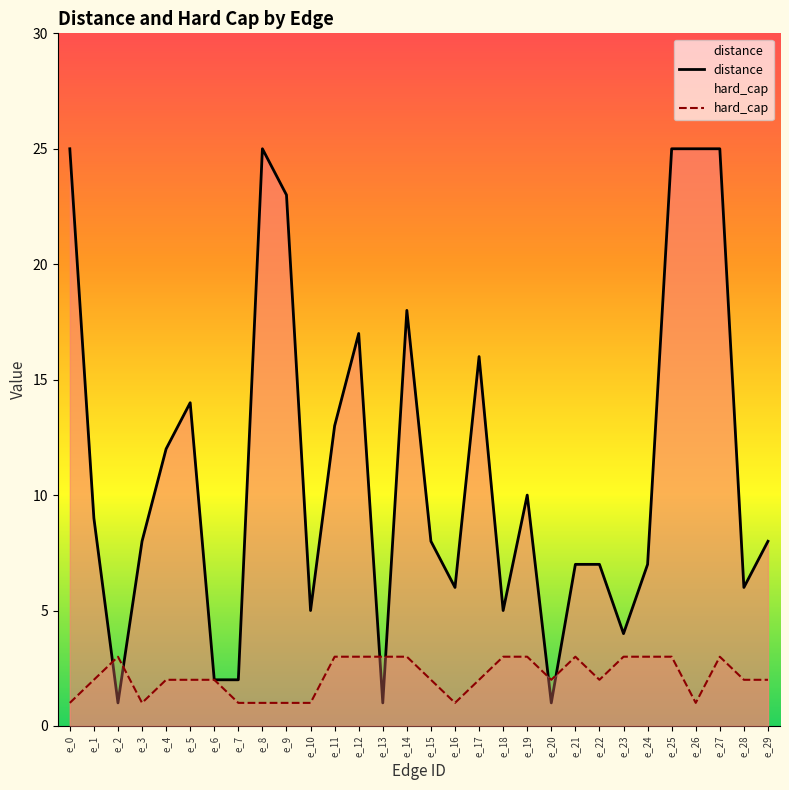

How many lines are shown in the chart?

2